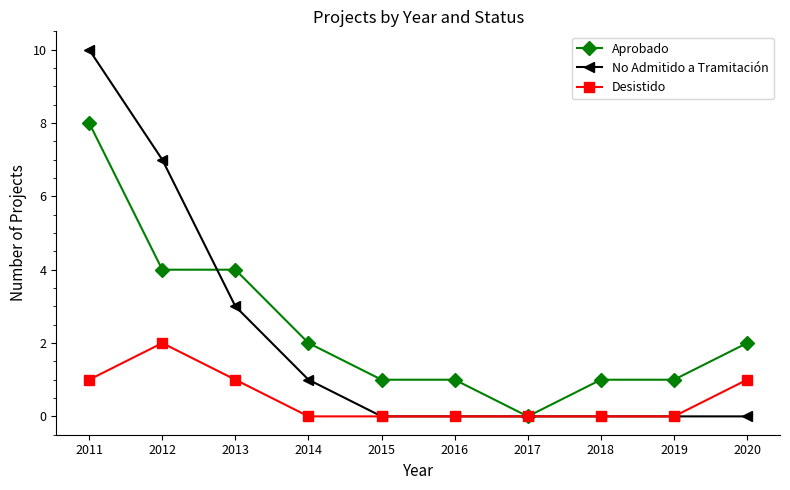

At which label does Aprobado reach its minimum?

2017